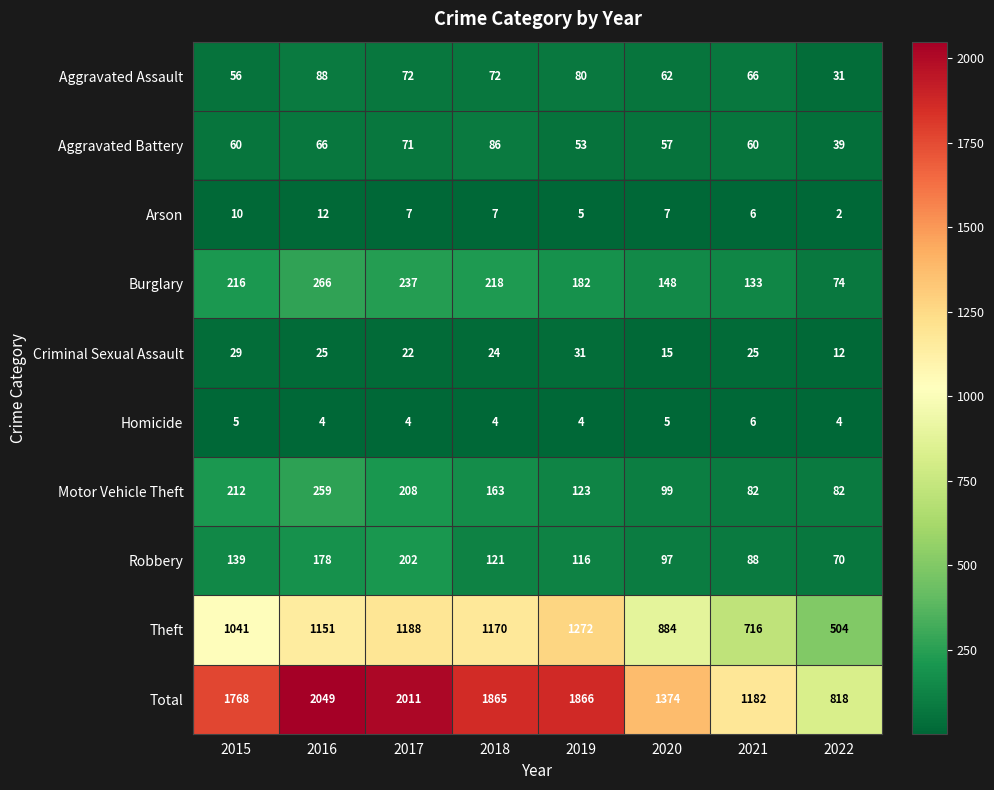

What is the difference between the maximum and minimum values in the Arson series?

10